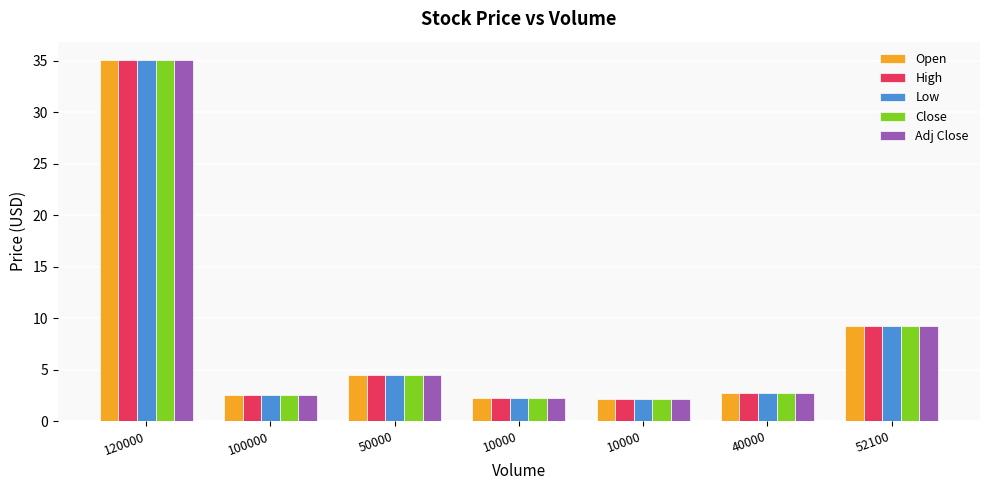

How many distinct data groups are displayed?

5